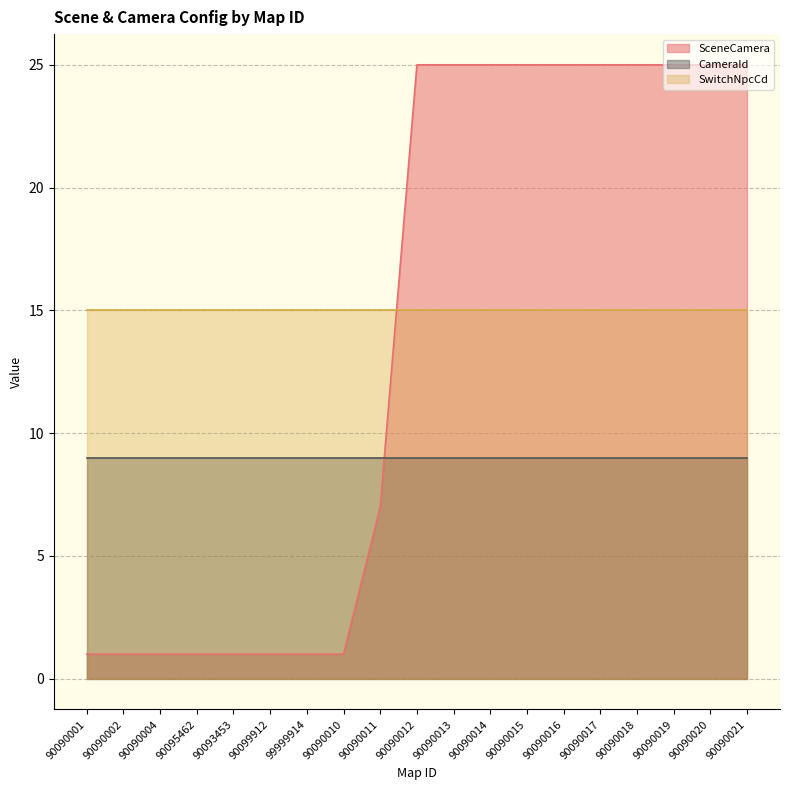

Which series has the largest total across all categories?

SwitchNpcCd